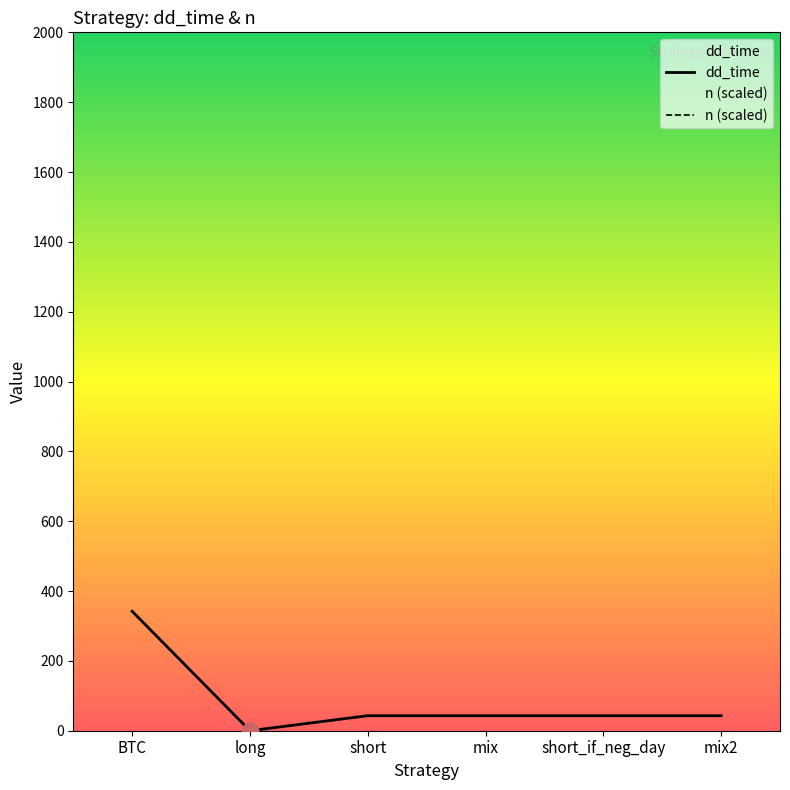

True or false: the data shows 0 at long.

True